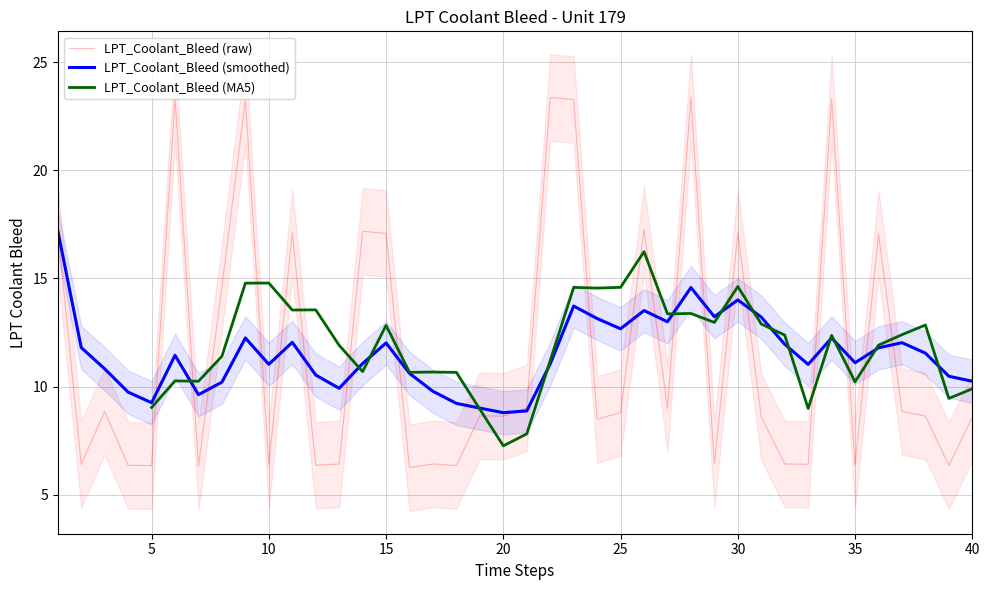

What is the maximum value for LPT_Coolant_Bleed (smoothed)?

17.2